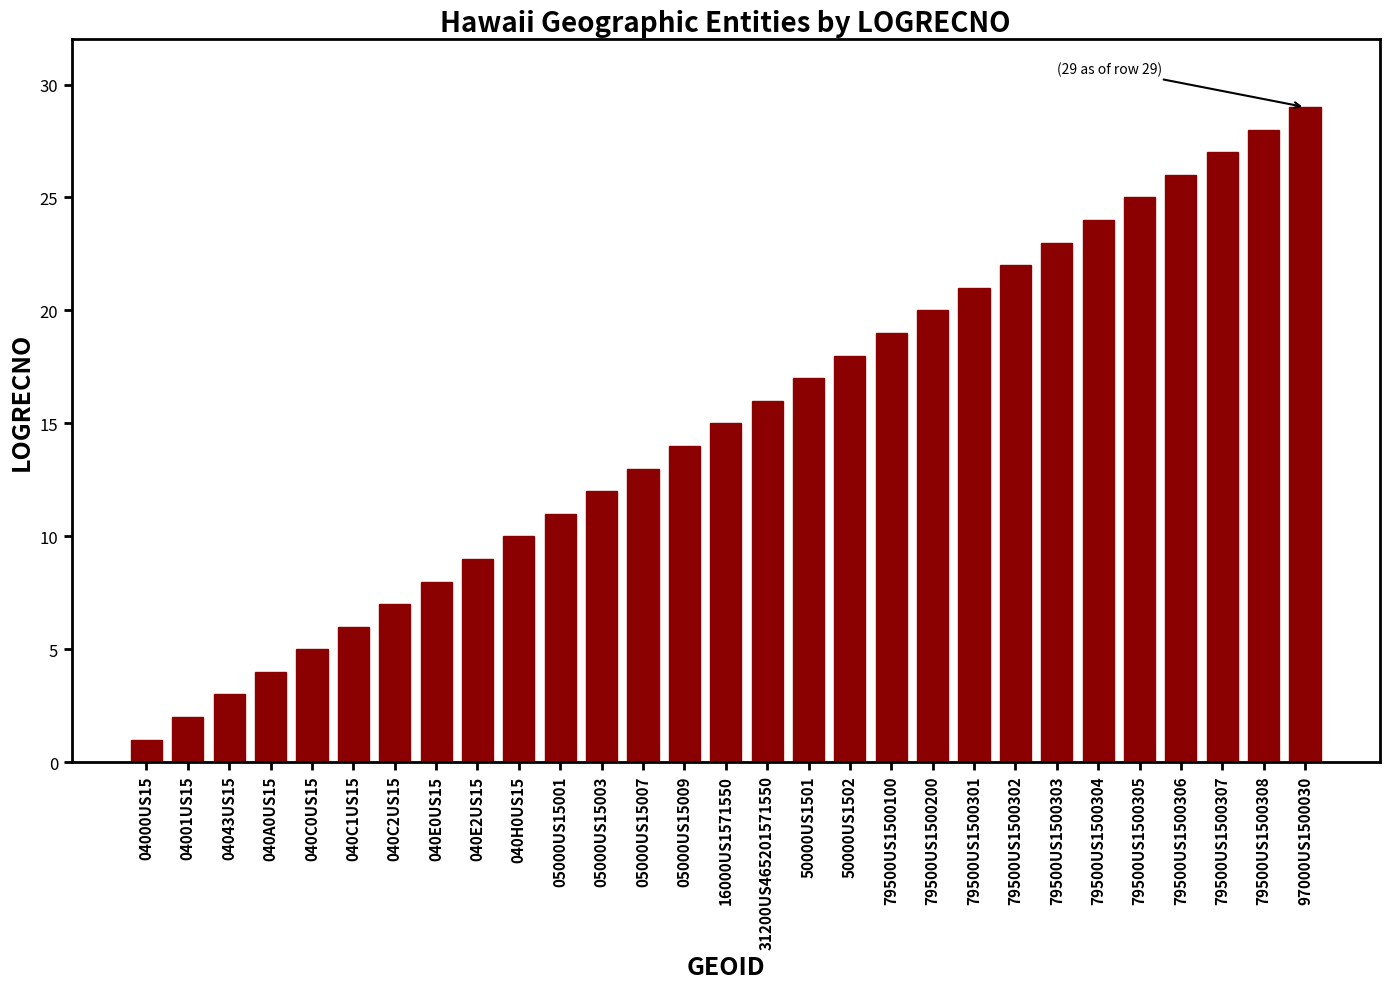

Reading left to right, list all the values displayed in this chart.

1	2	3	4	5	6	7	8	9	10	11	12	13	14	15	16	17	18	19	20	21	22	23	24	25	26	27	28	29